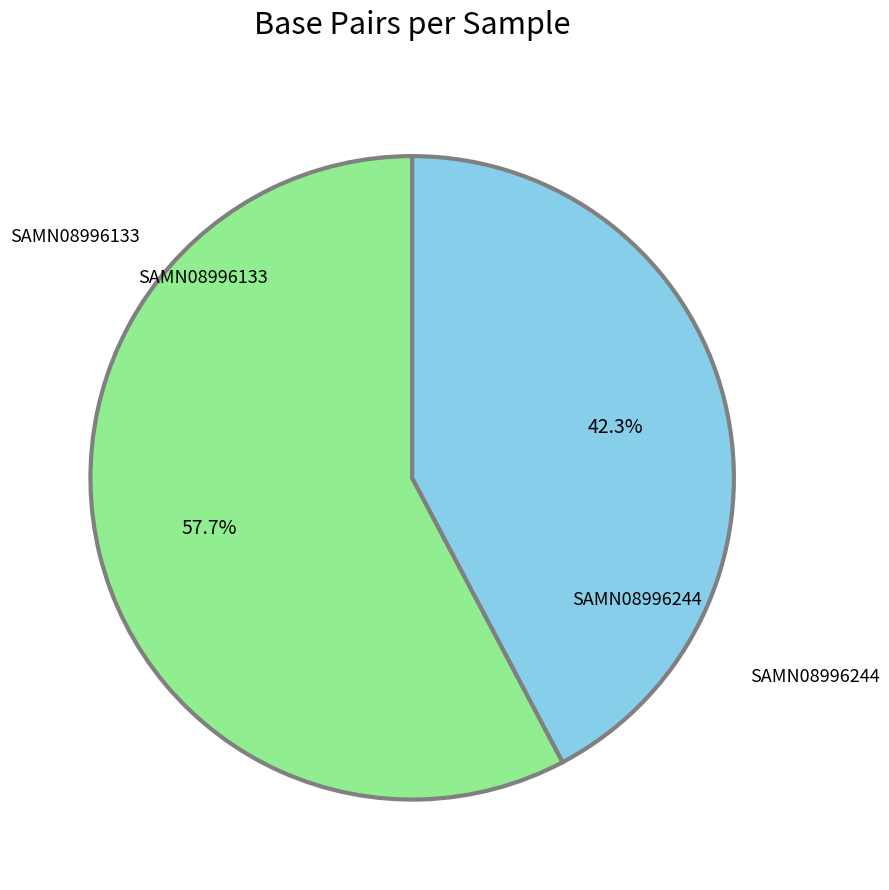

Does any single category account for the majority?

Yes